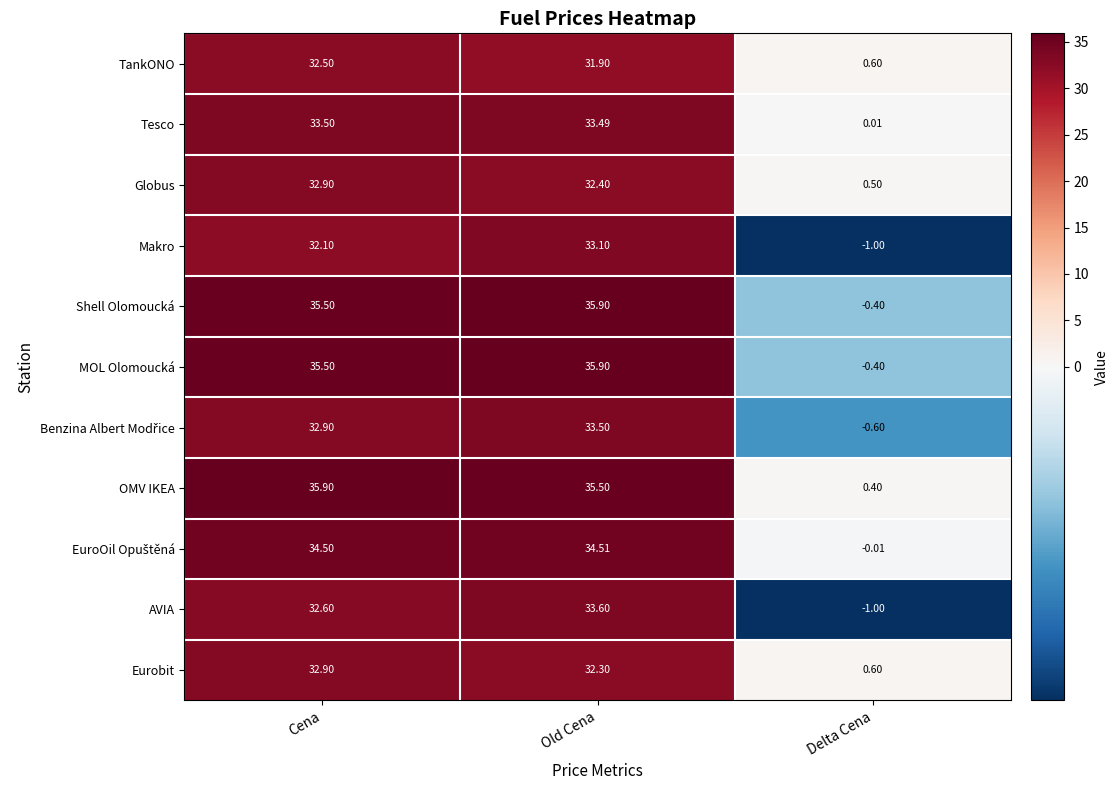

Where does the AVIA series first go above 32?

Cena